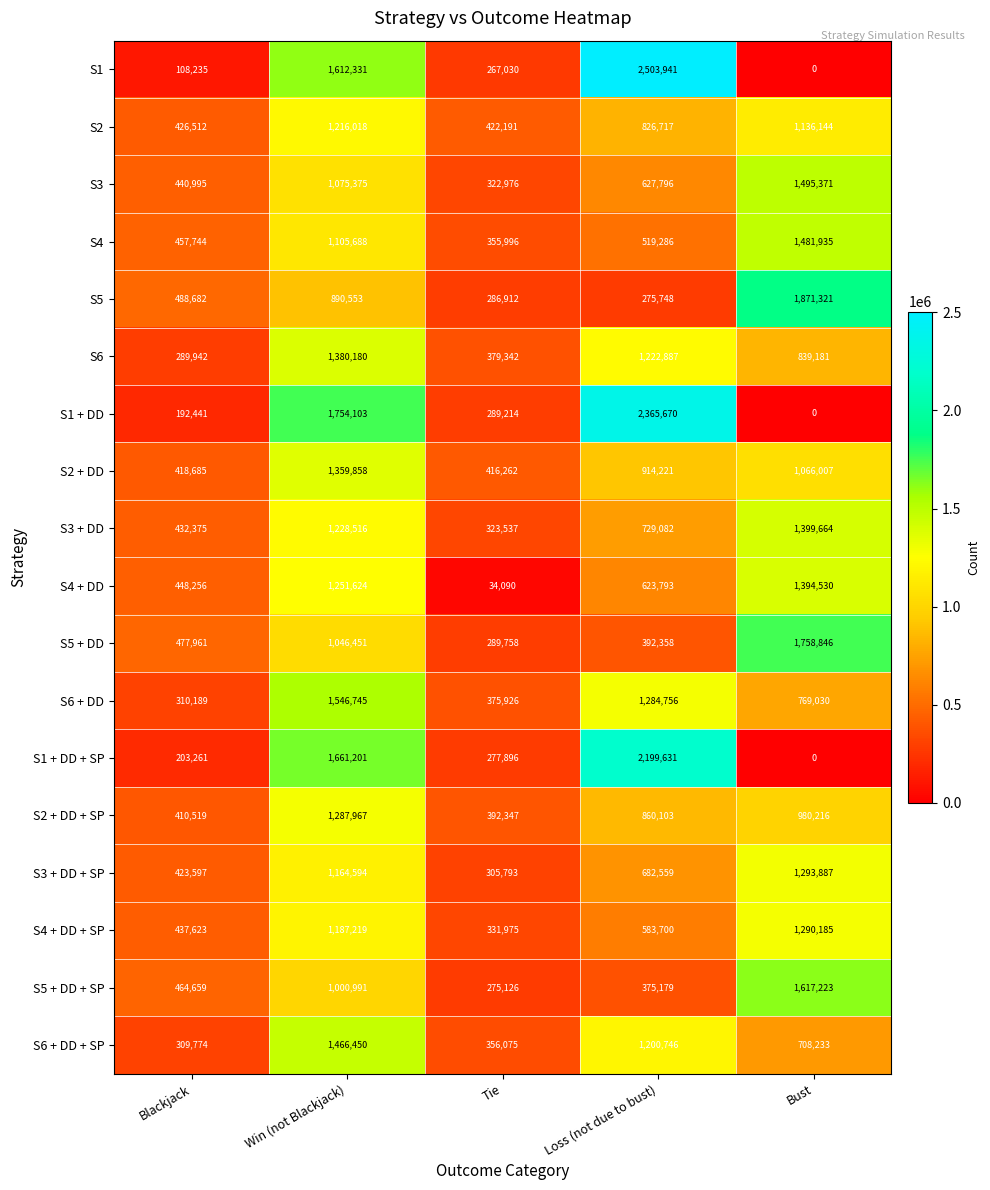

At how many categories does at least one series exceed 1359397?

3